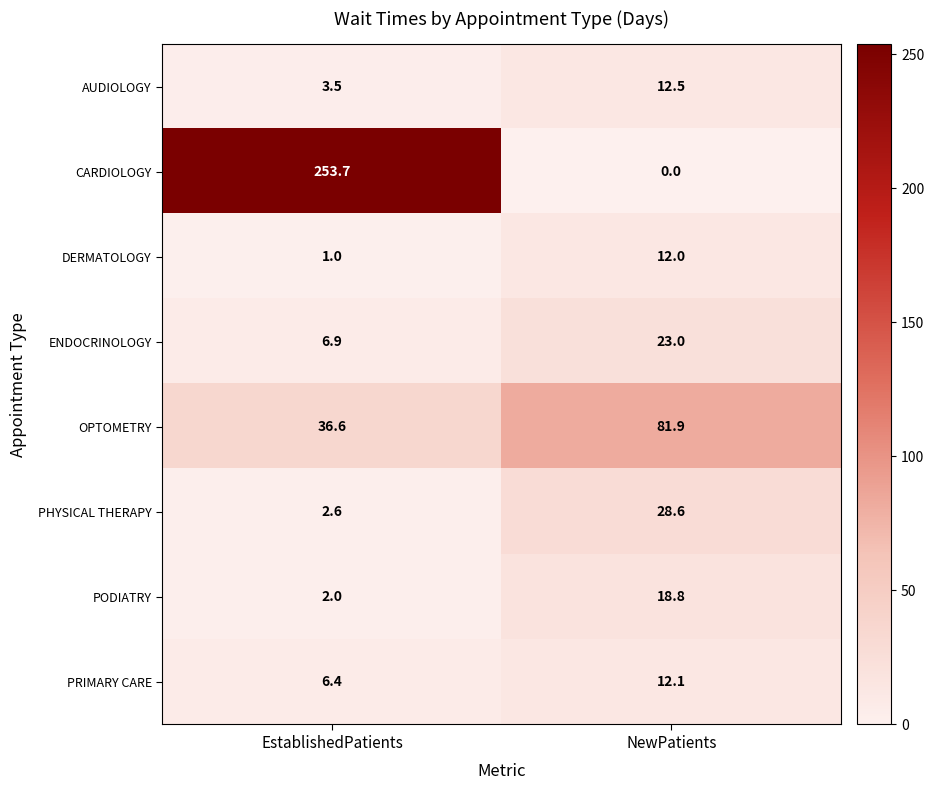

What is the maximum value shown in the chart?

253.7